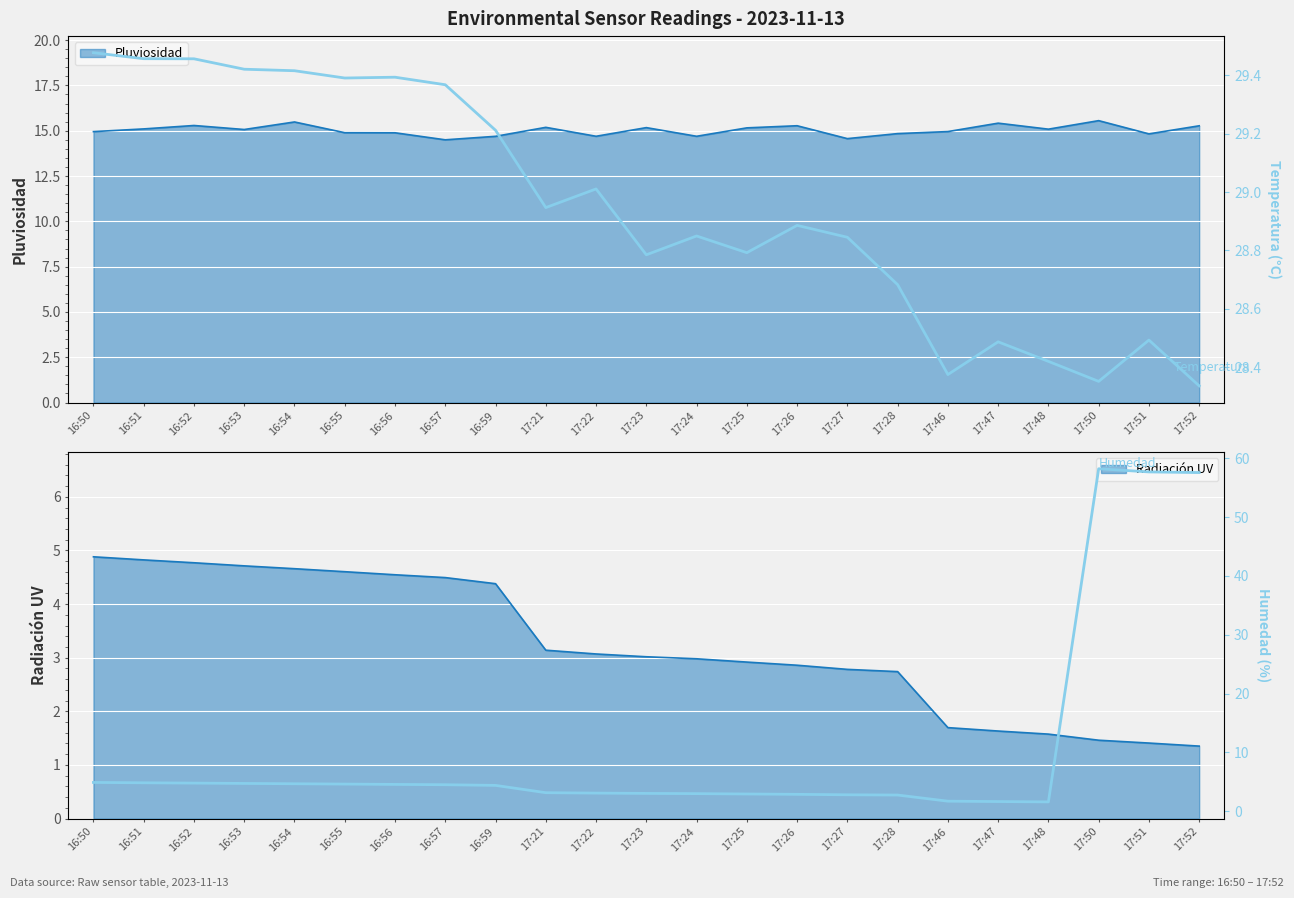

Does the chart display data point markers on the line(s)?

No